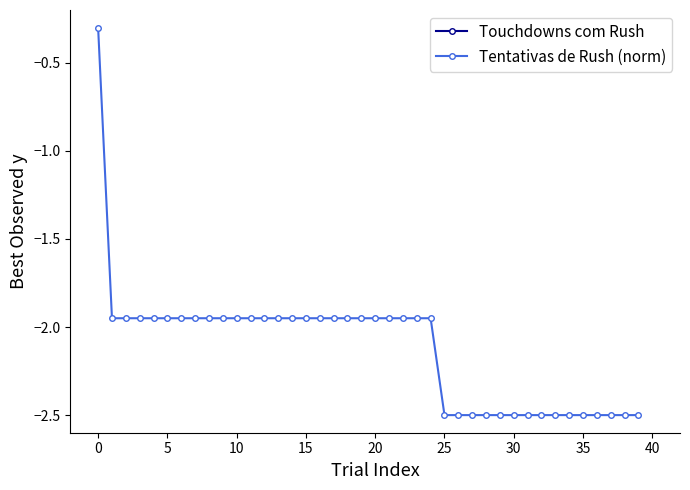

How many series are shown in this chart?

2